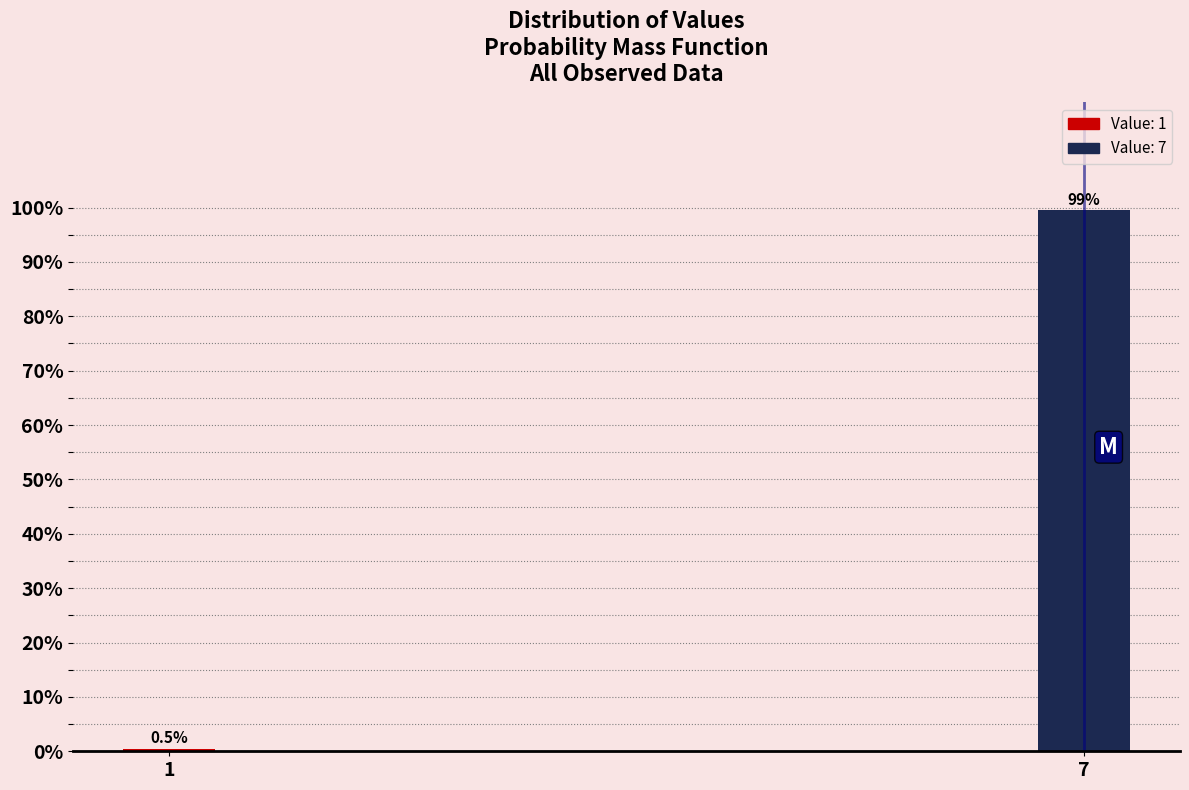

Reading left to right, transcribe all the data shown in this chart.

0.5	99.5